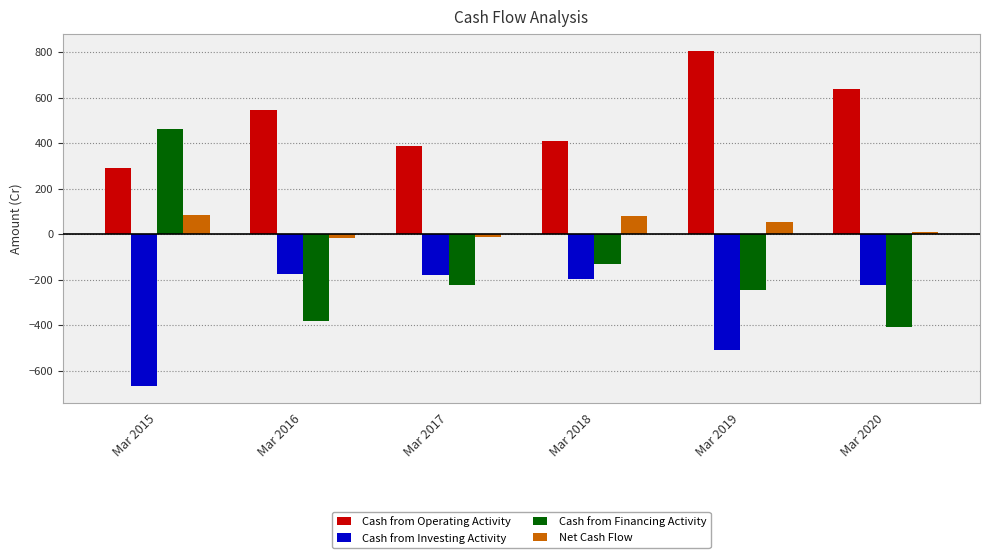

Which series has the largest total across all categories?

Cash from Operating Activity